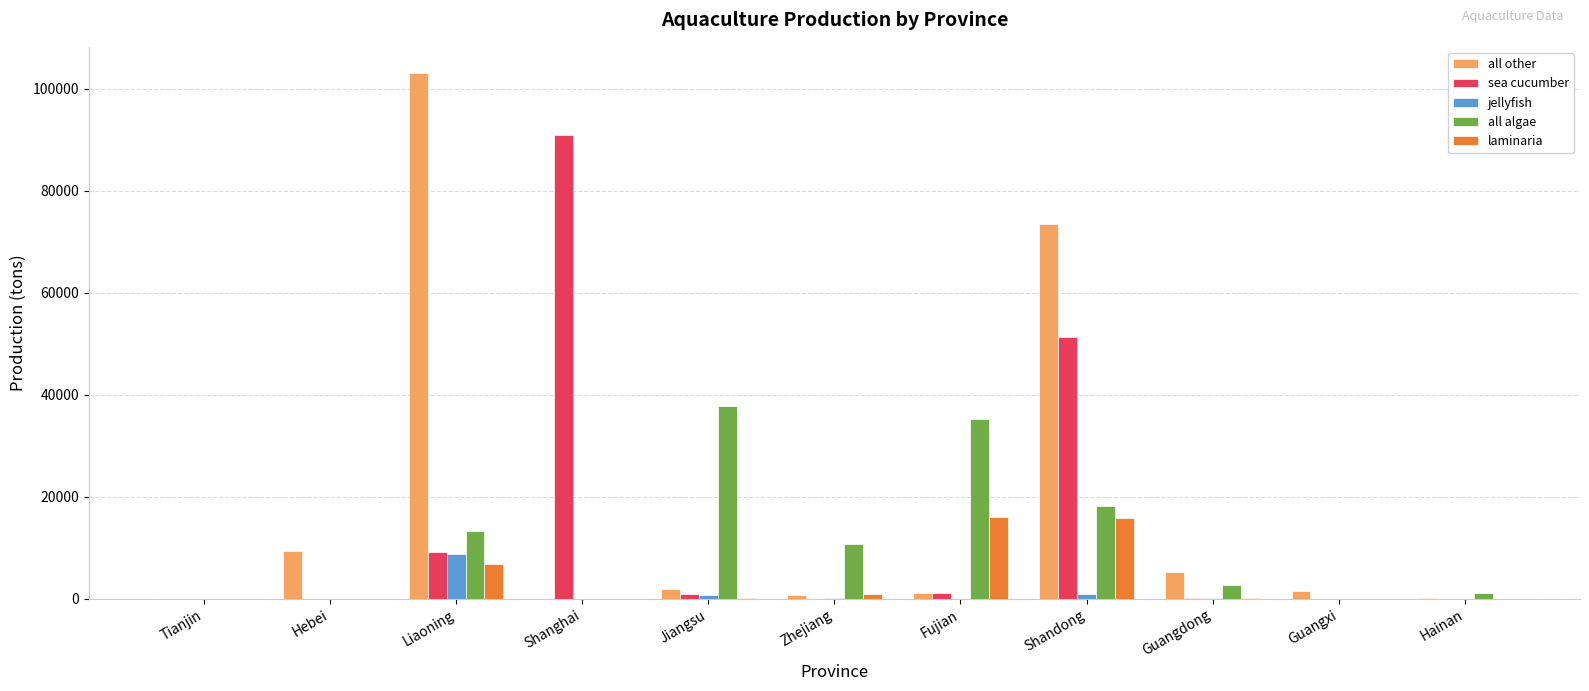

The value of laminaria at Hainan is 0. True or false?

True